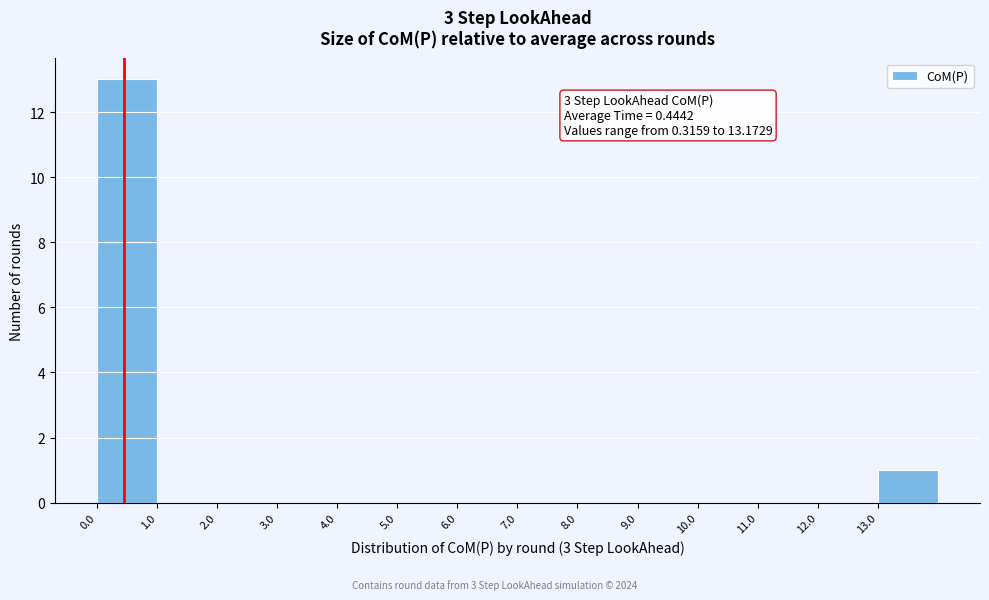

Which range on the x-axis has the tallest bar?

0 to 1